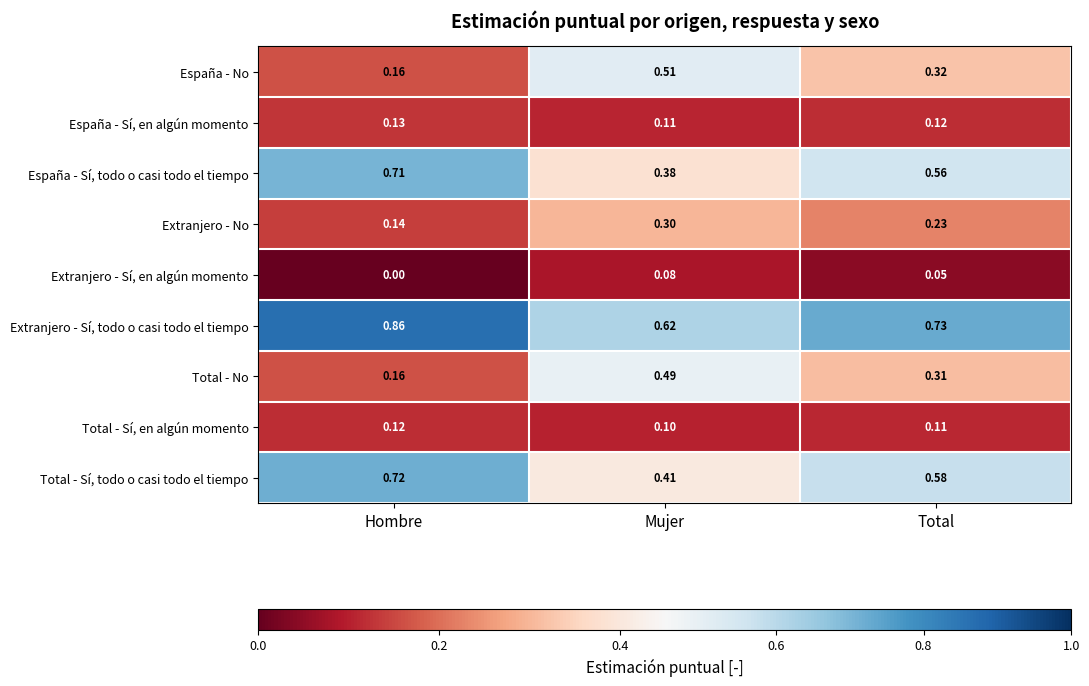

Which category has the highest value in the Extranjero - Sí, en algún momento series?

Mujer